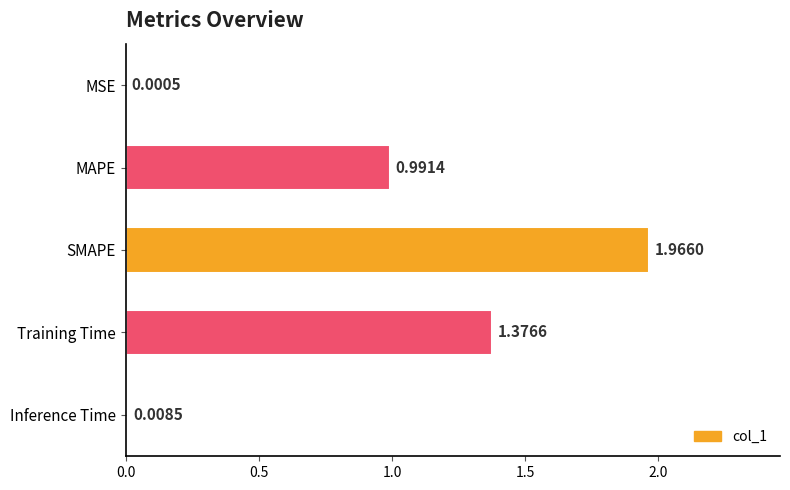

At which category does the chart reach its peak across all series?

SMAPE